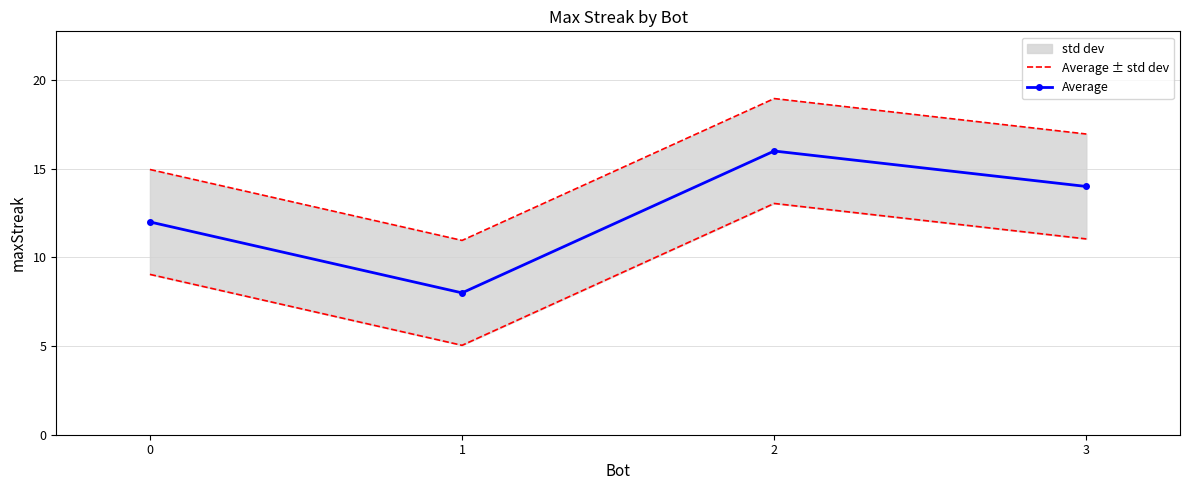

Rank the series by their average value, from lowest to highest.

Average, Average ± std dev